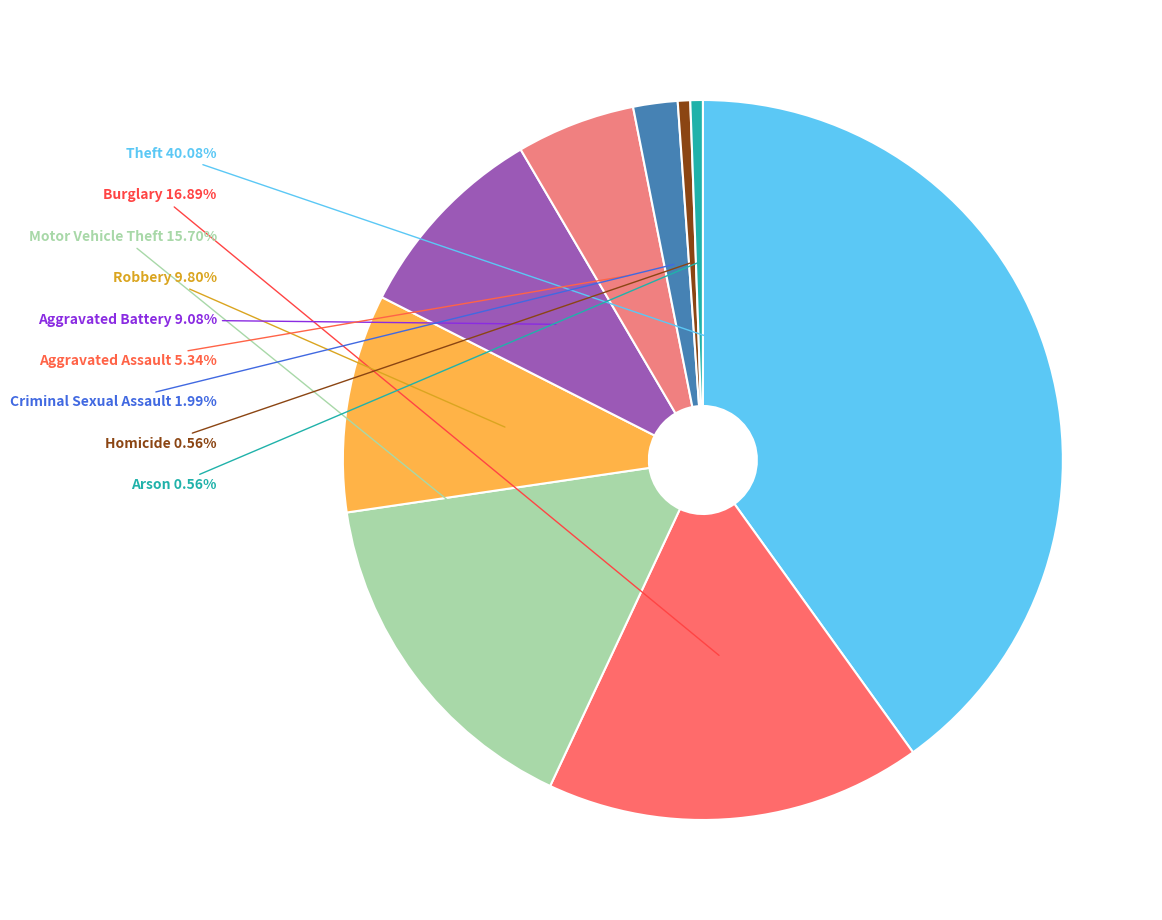

Is there a majority slice in this chart?

No